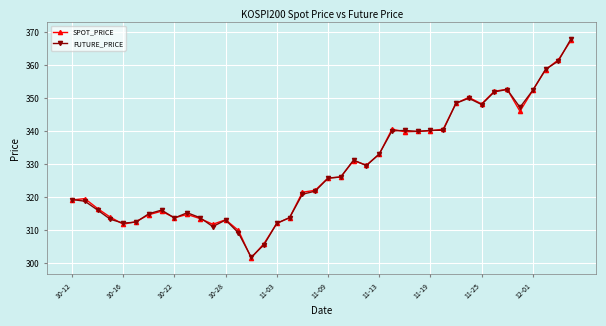

Which series has the widest spread of values?

FUTURE_PRICE